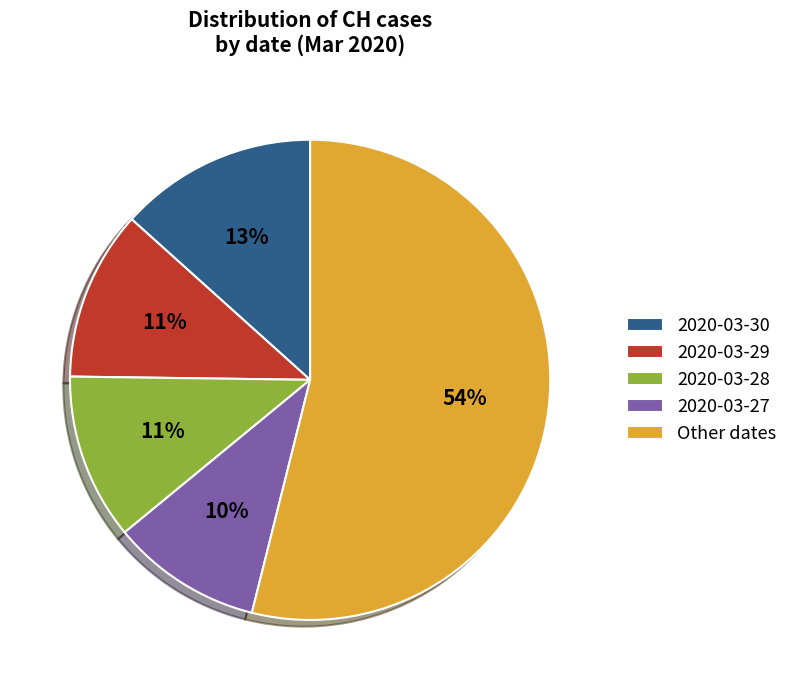

To the nearest percent, what percentage of the pie is 2020-03-29?

11%